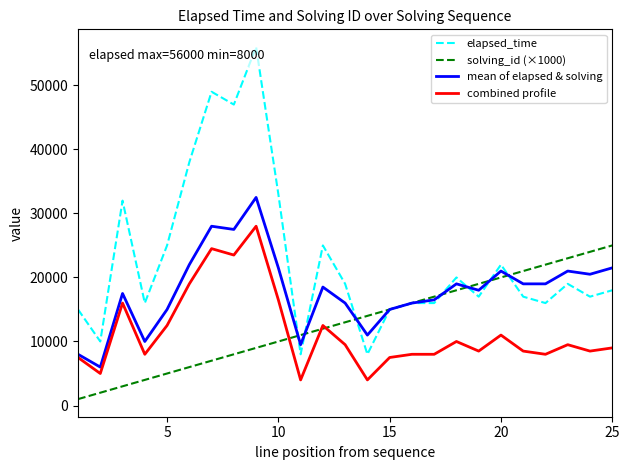

Which series has the largest total across all categories?

elapsed_time